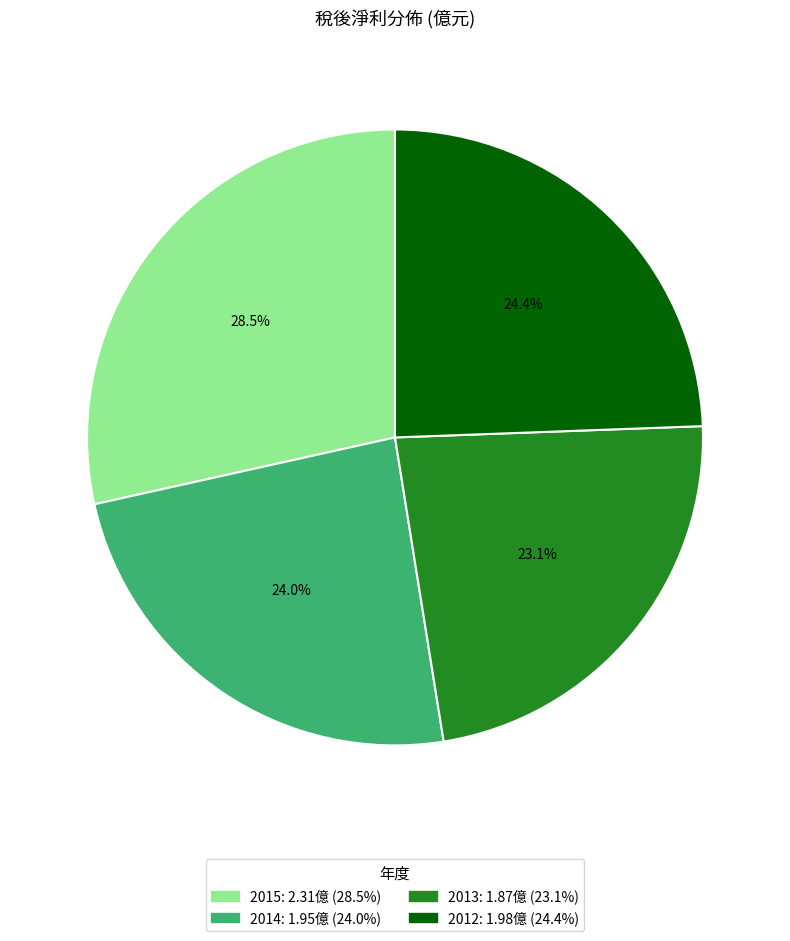

What percentage is NOT represented by 2015?

71.5%